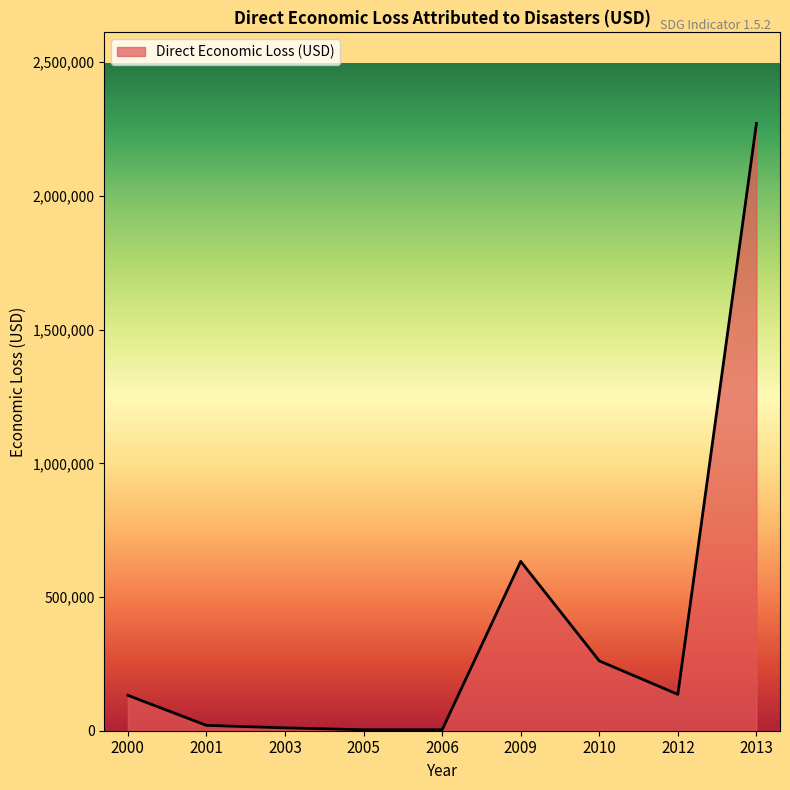

Between 2012 and 2003, which is larger?

2012